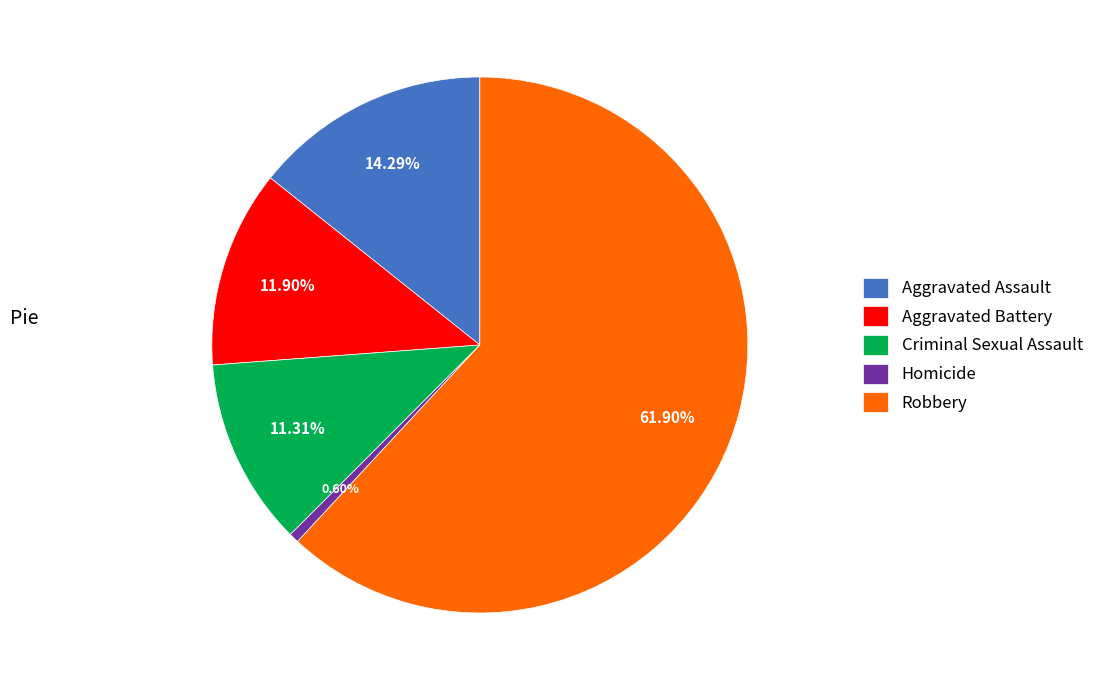

Between Robbery and Aggravated Battery, which is larger?

Robbery